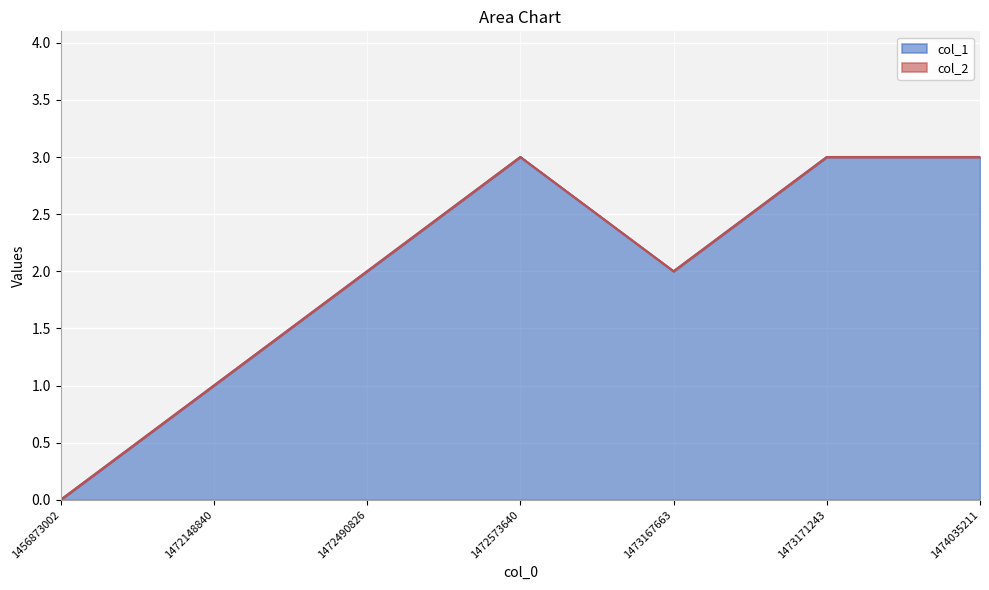

True or false: there are more than 0 points higher than both neighbors.

True